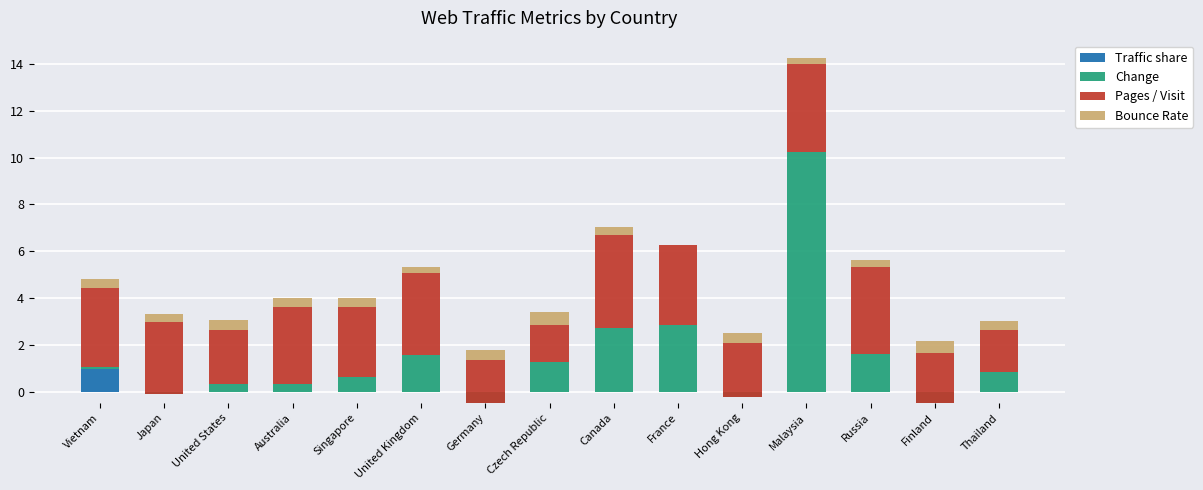

True or false: Traffic share has a value of 0.0 at United Kingdom.

True